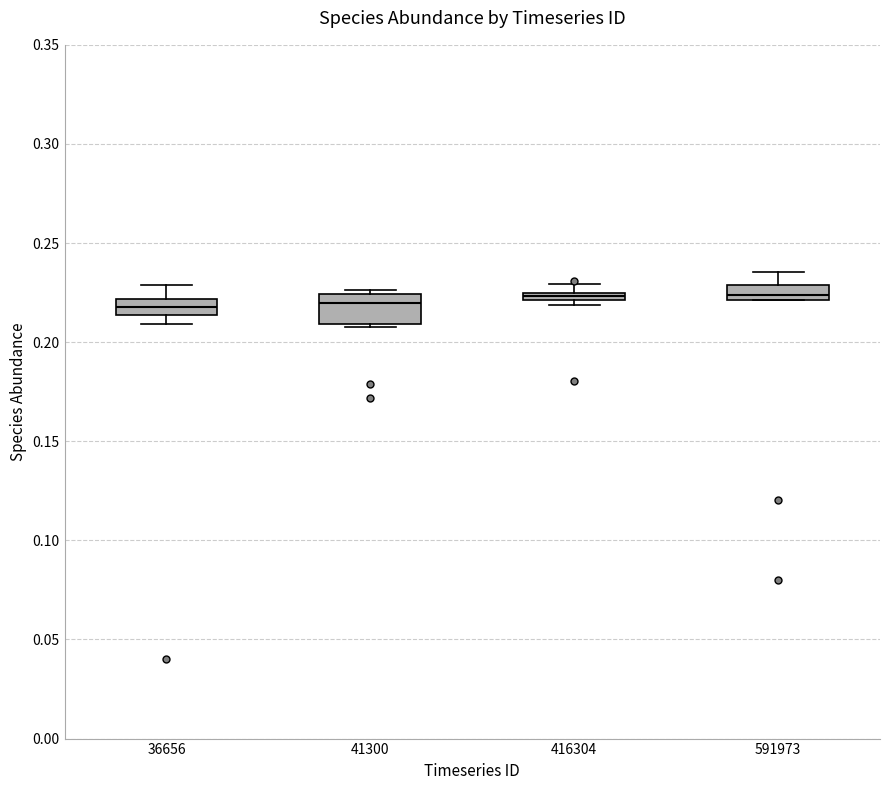

Where does the median line of the box at x = 591973 sit on the y-axis? The values are not printed on the chart, so give them approximately, as read against the axis.

0.225